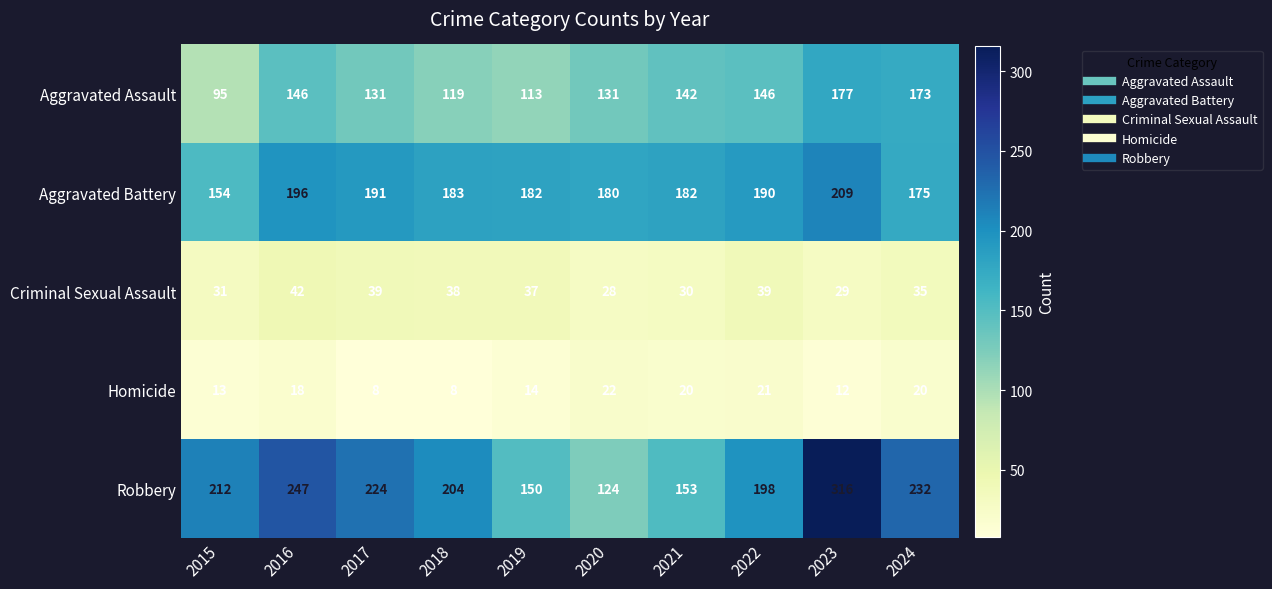

Is it true that Homicide equals 18 at 2016?

True